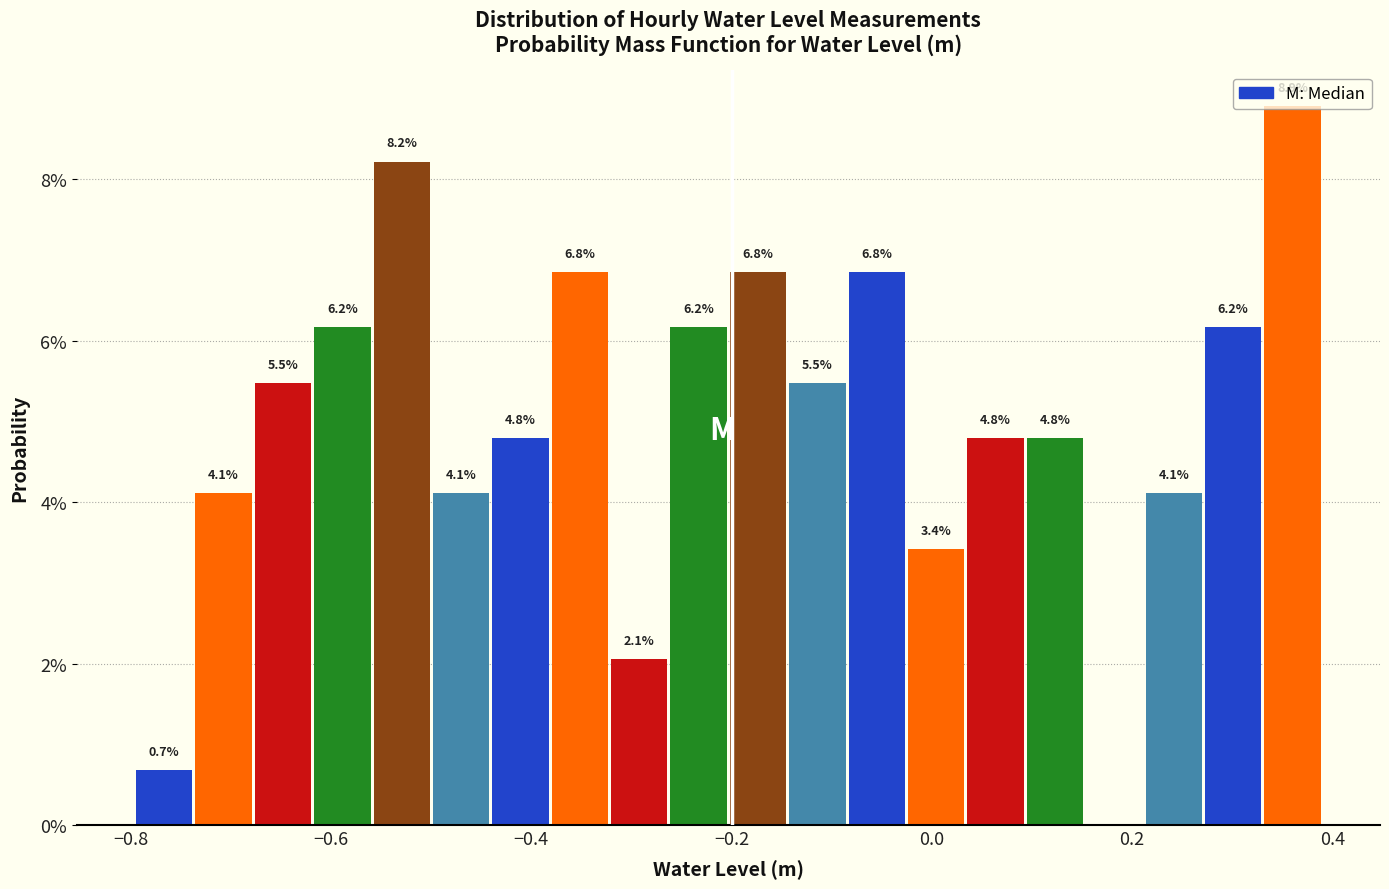

Read against the x-axis, roughly where is the centre of the tallest bar?

0.36